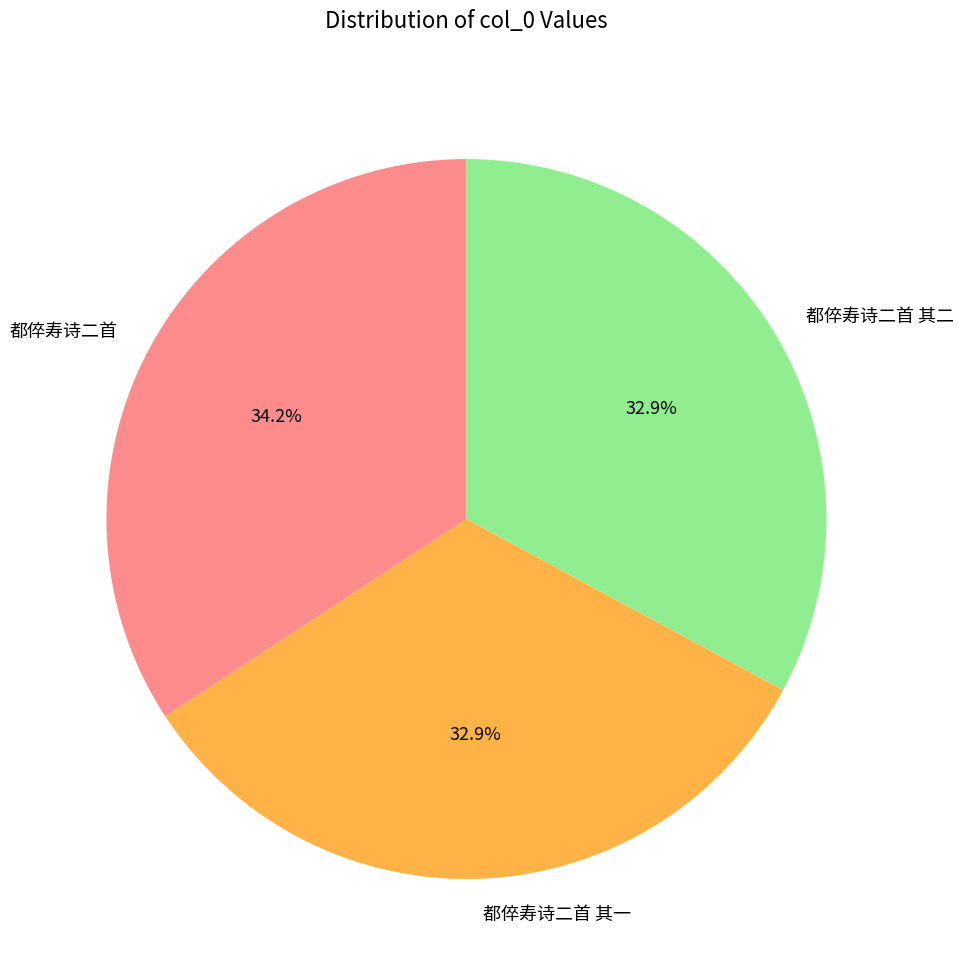

Is it true that 都倅寿诗二首 is 22% of the pie?

False